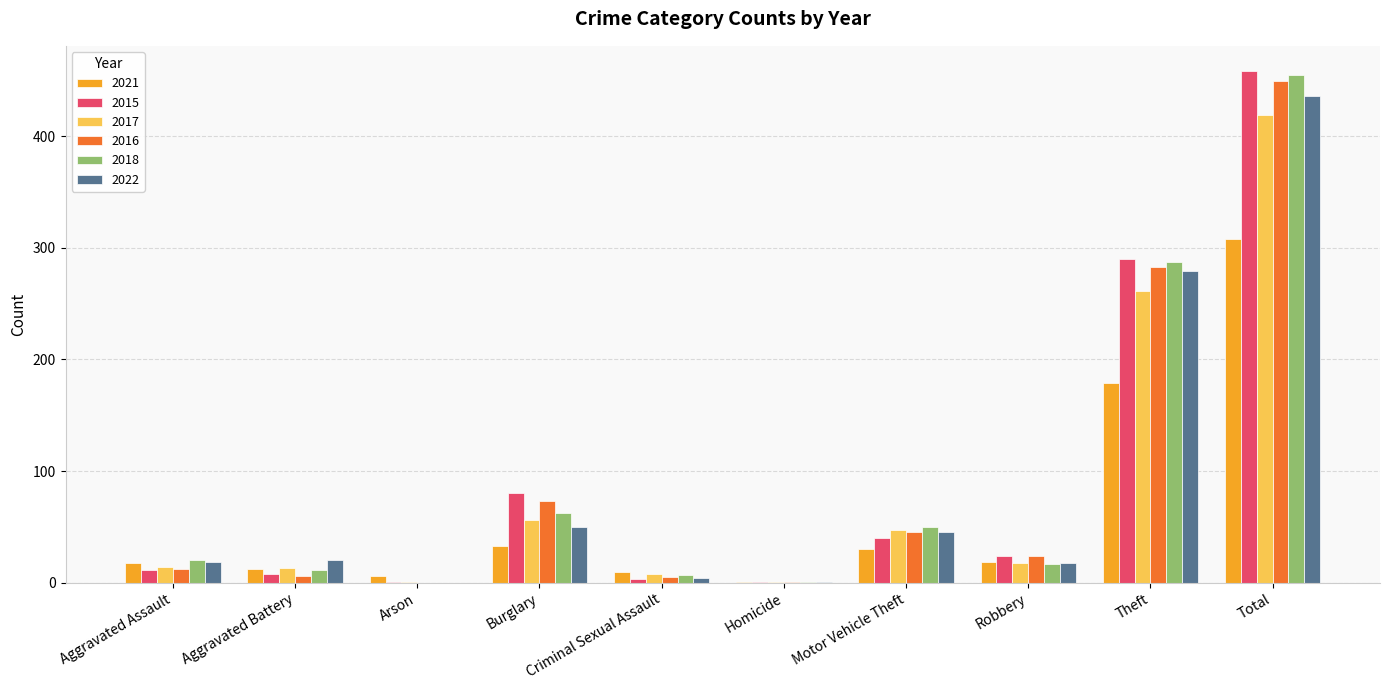

Does the chart contain stacked bars?

No